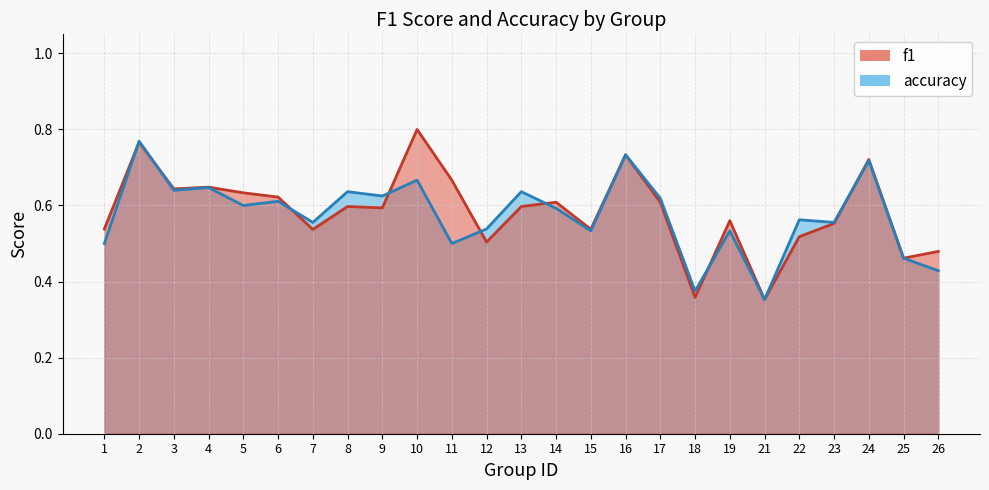

How many series are shown in this chart?

2